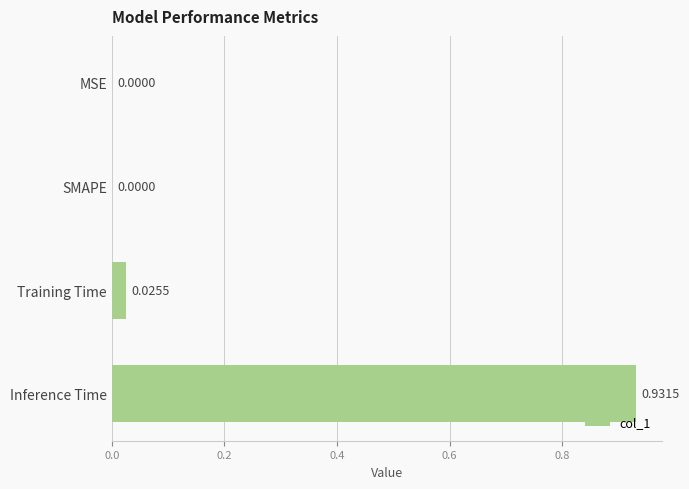

Which has a higher value, Inference Time or MSE?

Inference Time